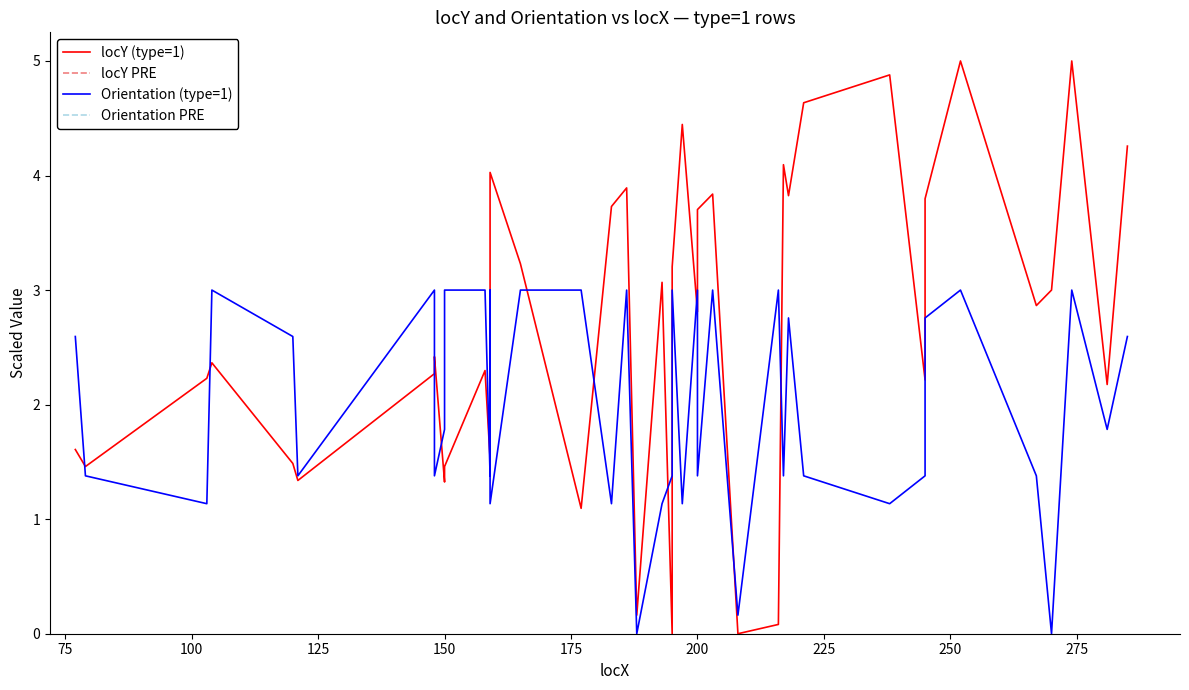

How many values in the locY (type=1) series exceed 2?

27